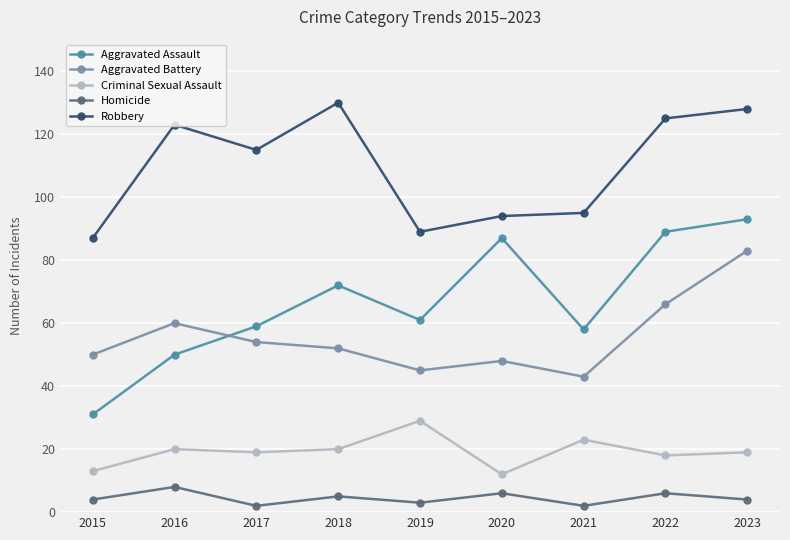

What is the difference between the Homicide values at 2017 and 2020?

4